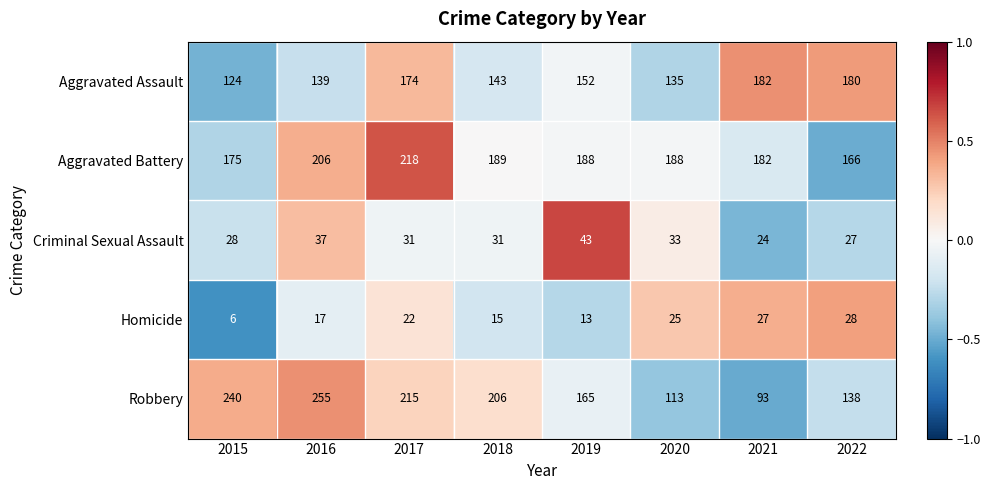

At which category is the sum across all series the highest?

2017